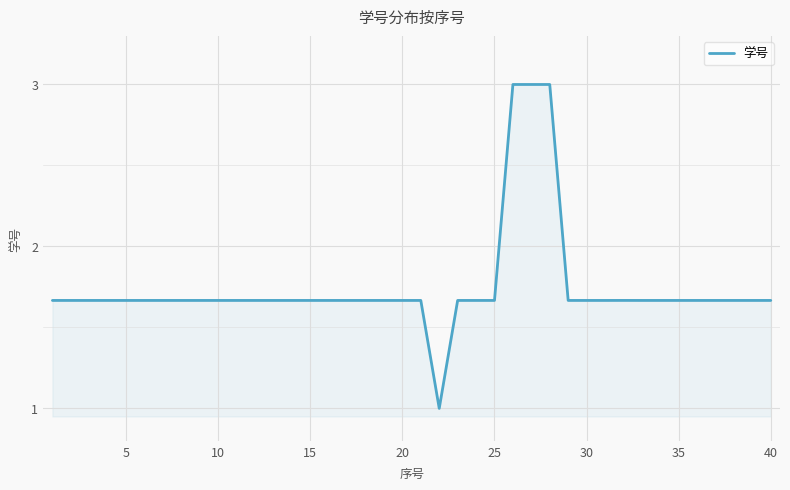

What is the difference between the maximum and minimum values?

2.0